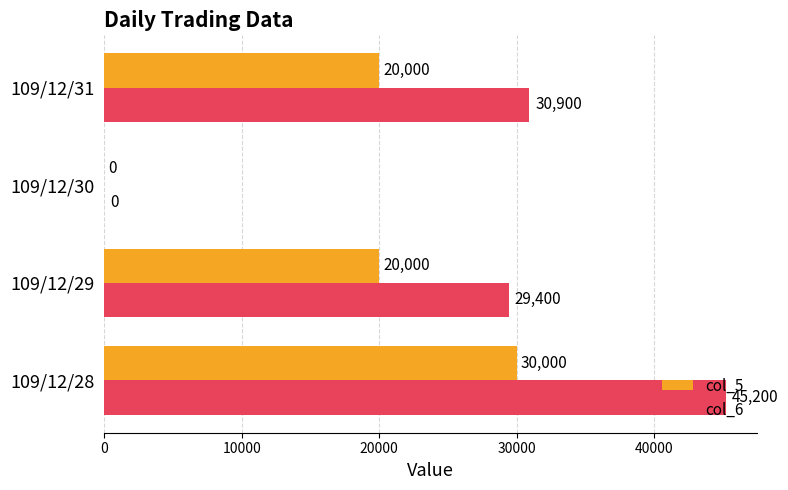

What are all the series names shown in the legend?

col_5, col_6